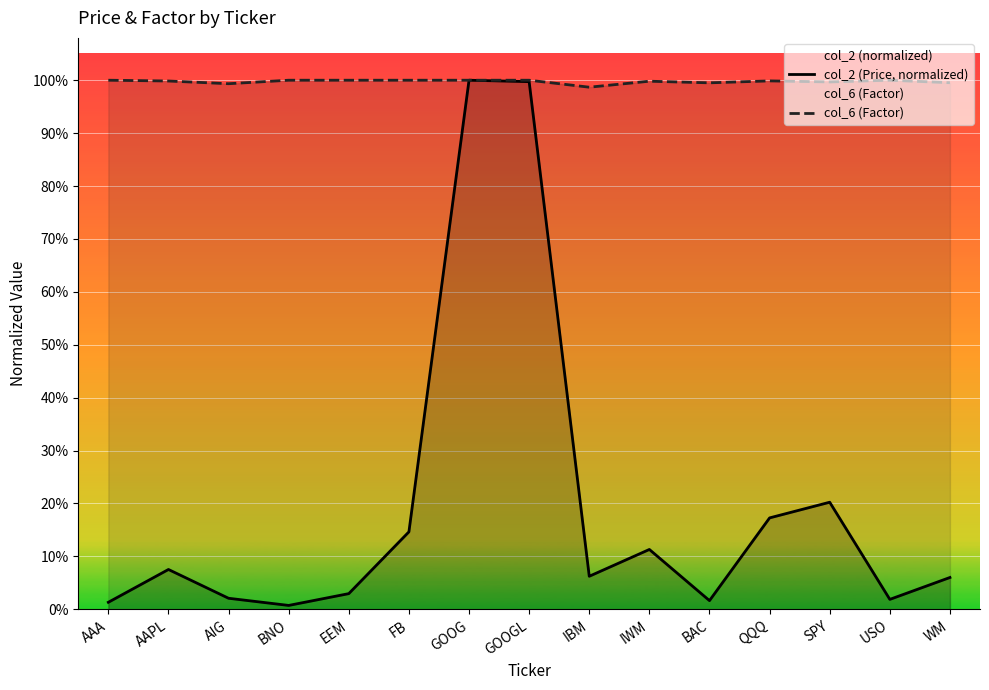

True or false: col_2 (Price, normalized) and col_6 (Factor) cross at least once.

False